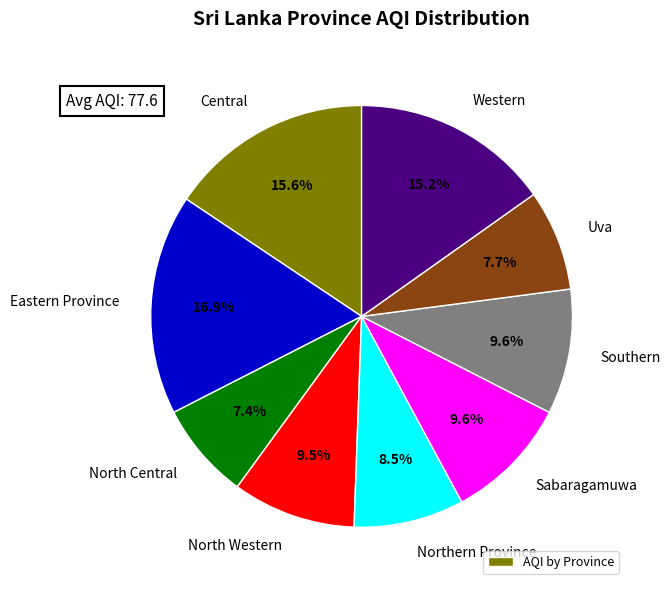

Is there a majority slice in this chart?

No